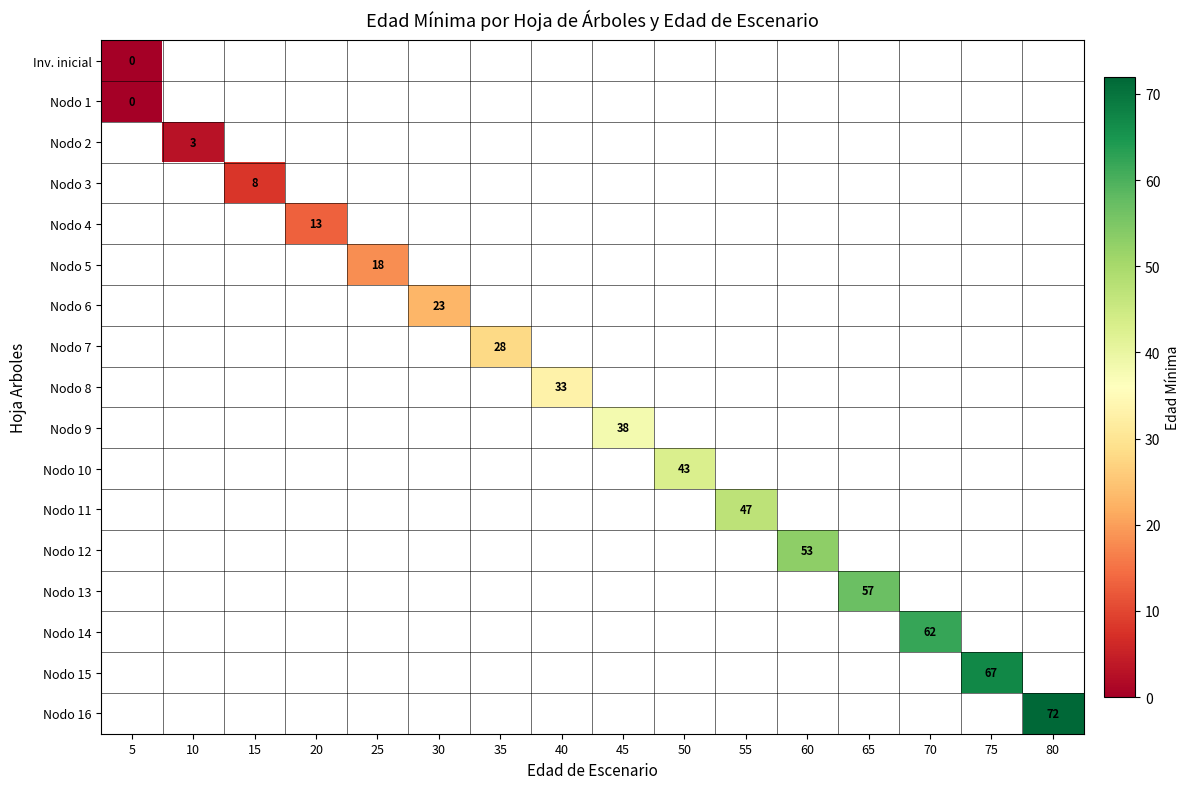

The value of Nodo 3 at 15 is 13. True or false?

False